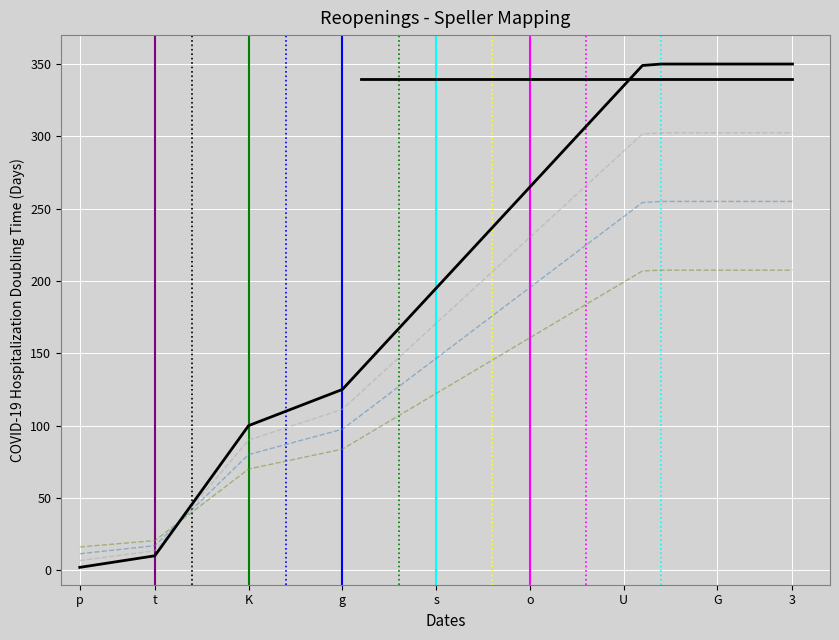

What is the maximum value shown in the chart?

350.0